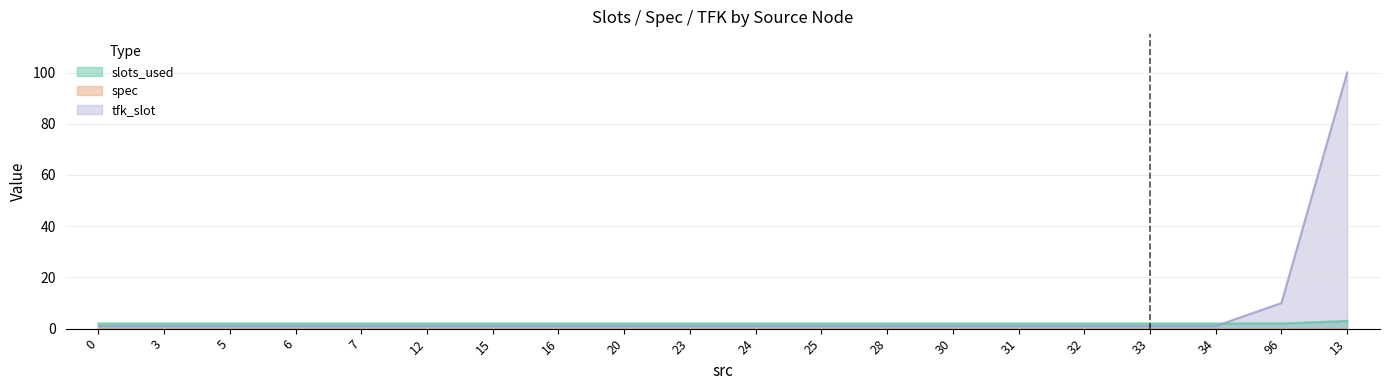

At how many categories does at least one series exceed 15?

1